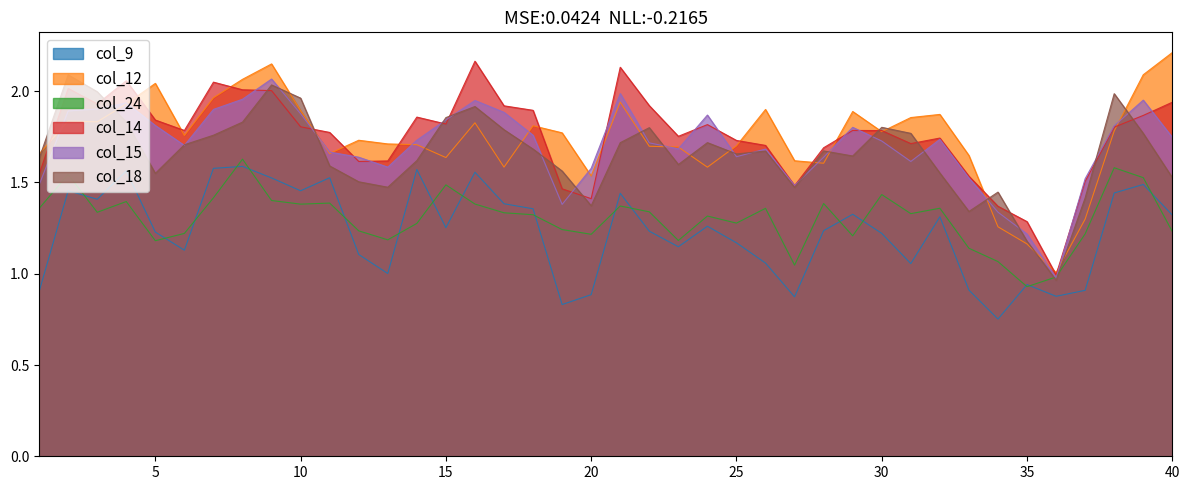

Between 11 and 29, which series saw the biggest shift?

col_12